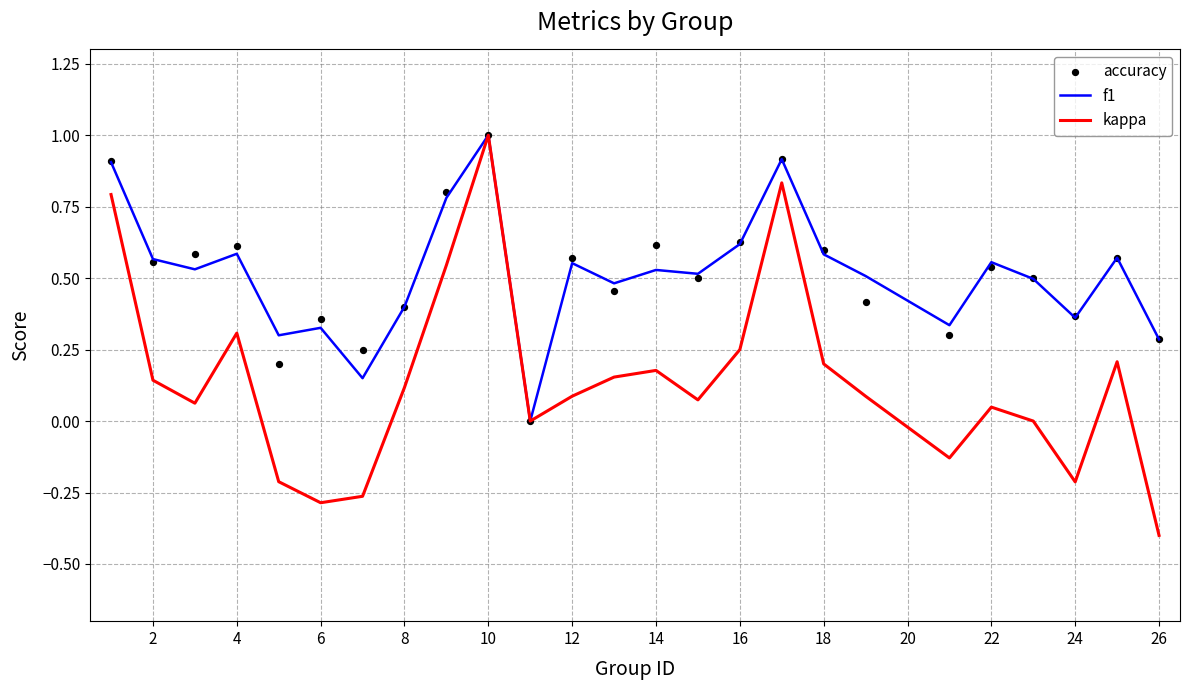

What are all the series names shown in the legend?

f1, kappa, accuracy